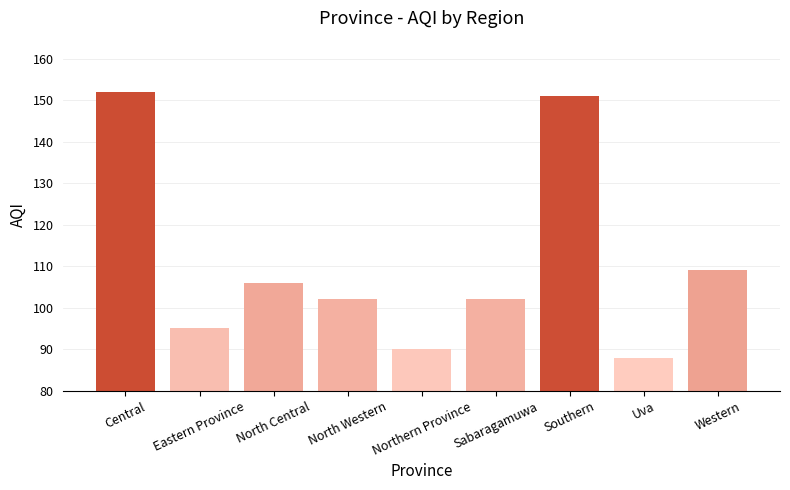

Where does the data first go above 102?

Central